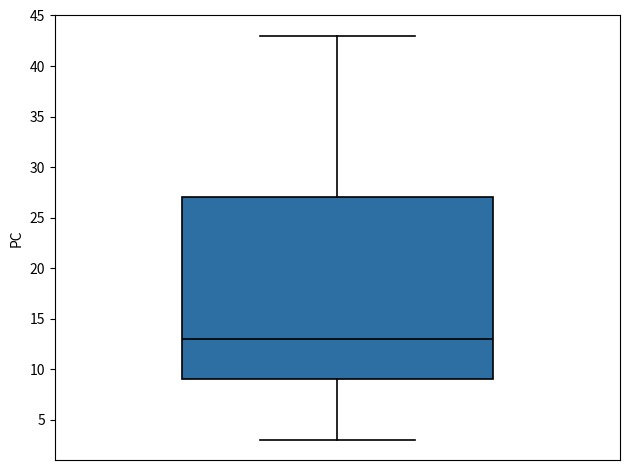

Where does the upper whisker of the box end on the y-axis? The values are not printed on the chart, so give them approximately, as read against the axis.

43